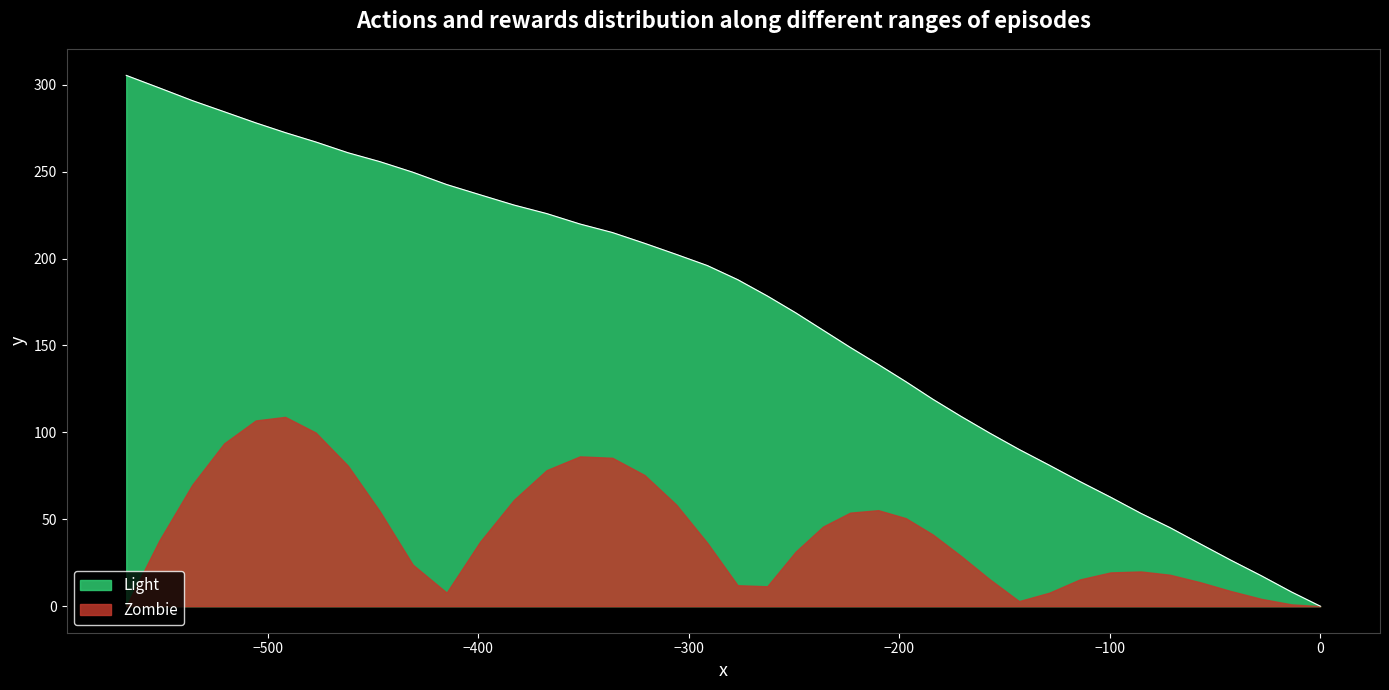

What is the maximum value for Zombie?

108.9